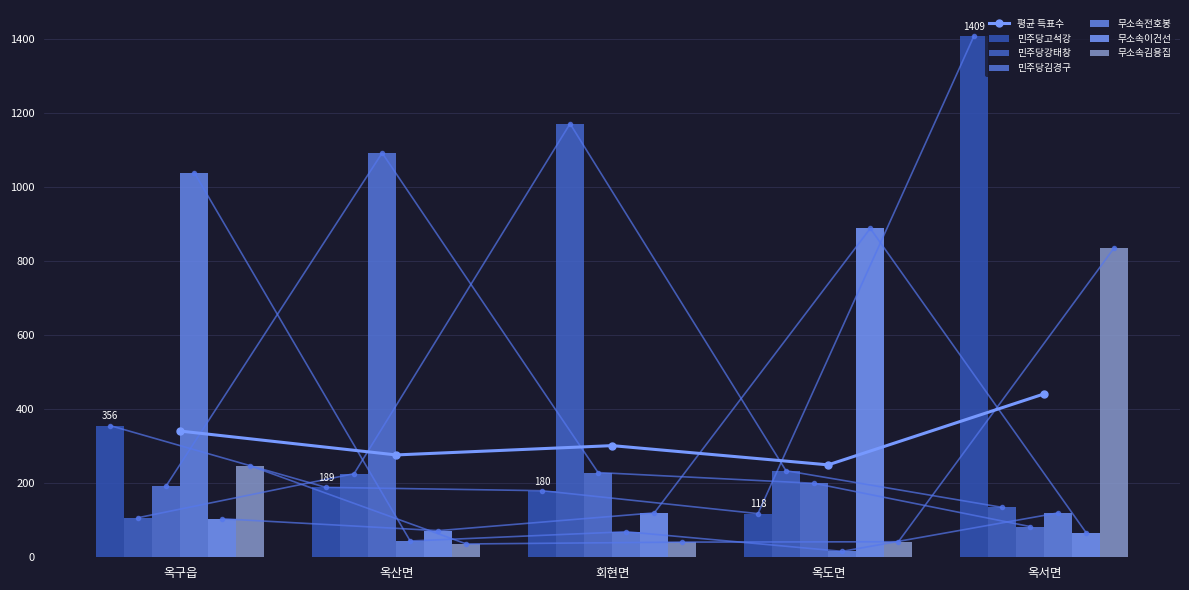

What position from the right is 옥산면?

4